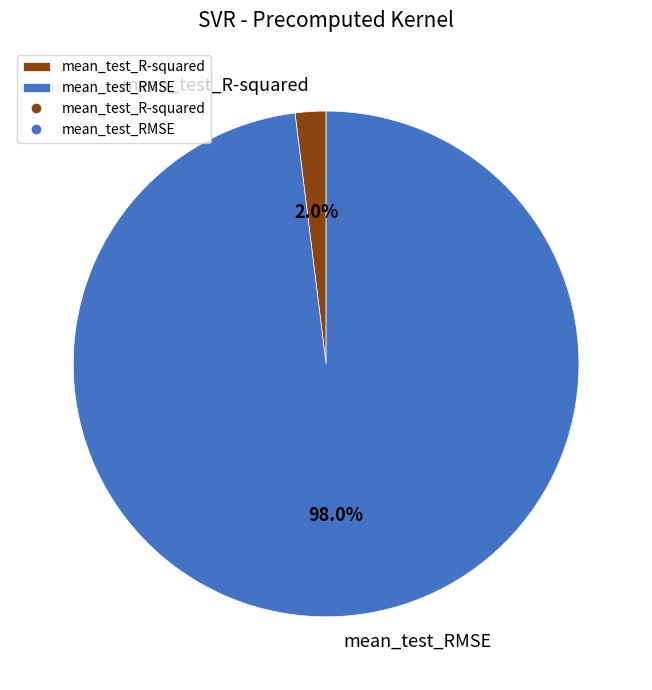

How much of the chart is everything except mean_test_RMSE?

2.0%